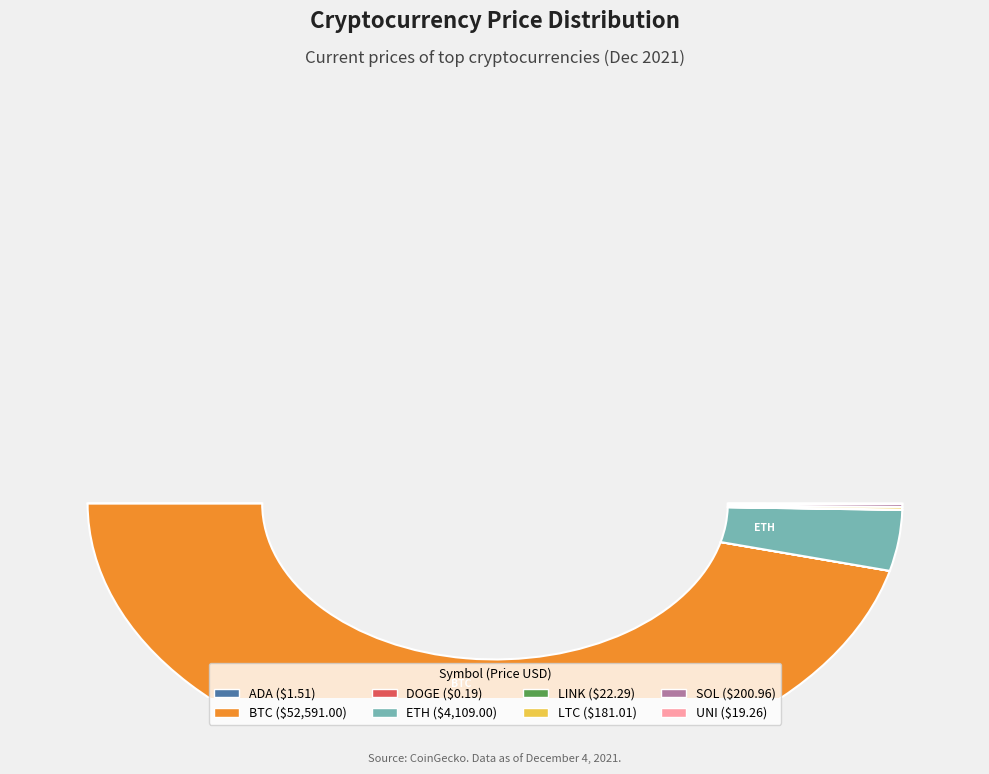

Count the number of slices in the pie.

8